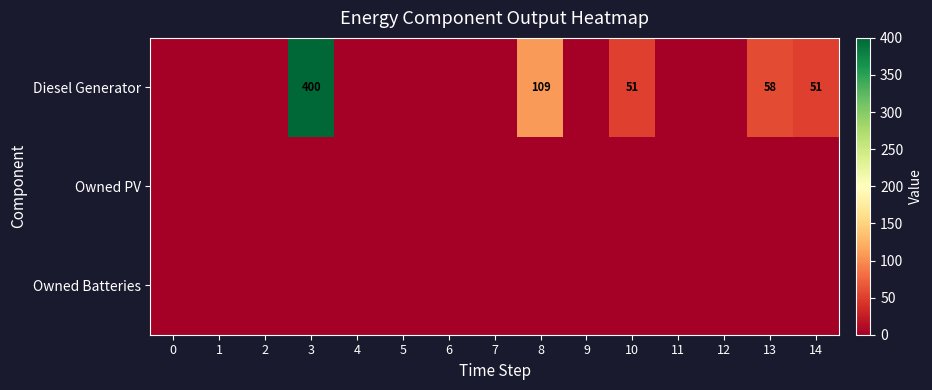

Rank the series by their maximum value, from highest to lowest.

Diesel Generator, Owned PV, Owned Batteries